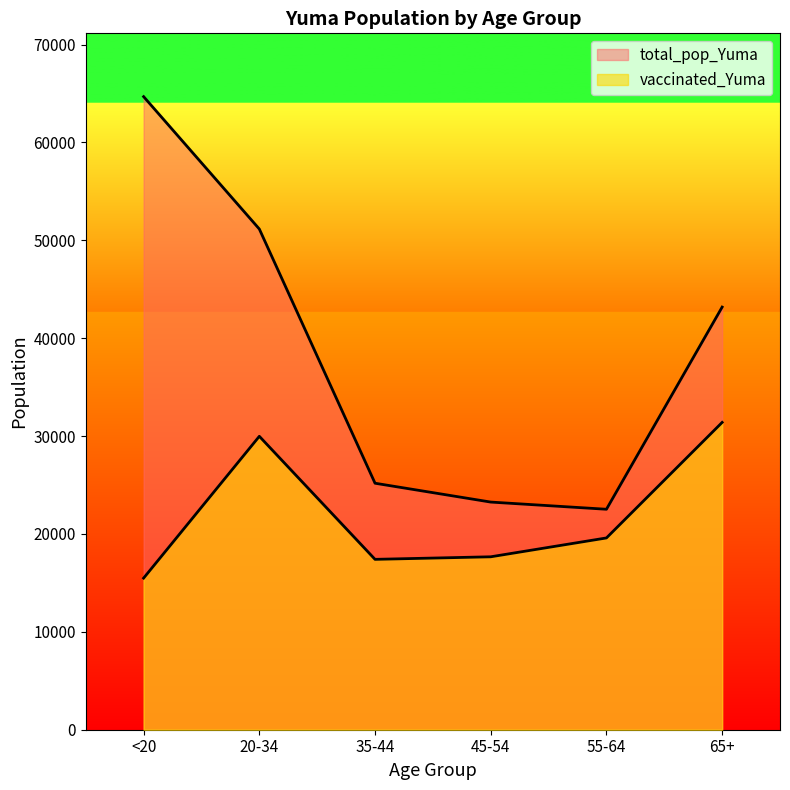

At which category does vaccinated_Yuma reach its first local peak?

20-34